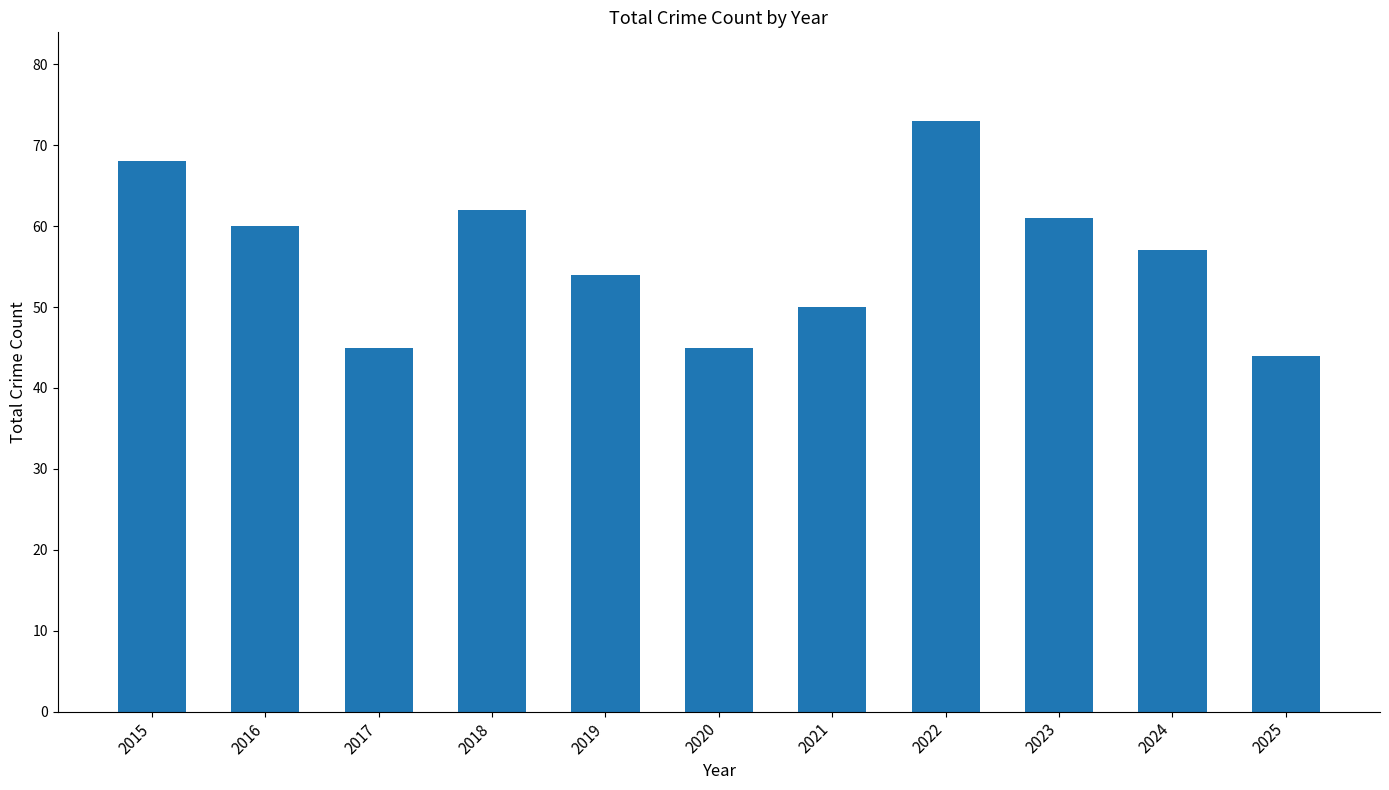

Where is the data nearest to the value 58?

2024